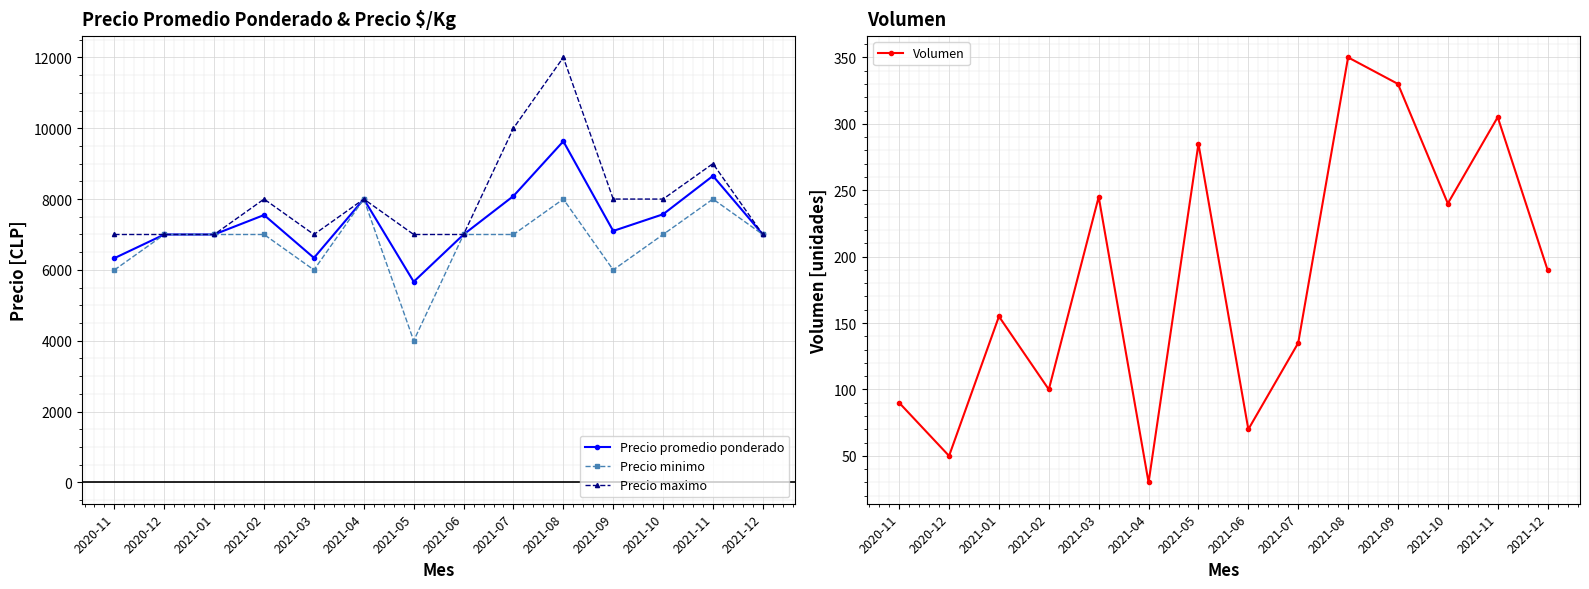

What is the label of the 6th point from the left?

2021-04